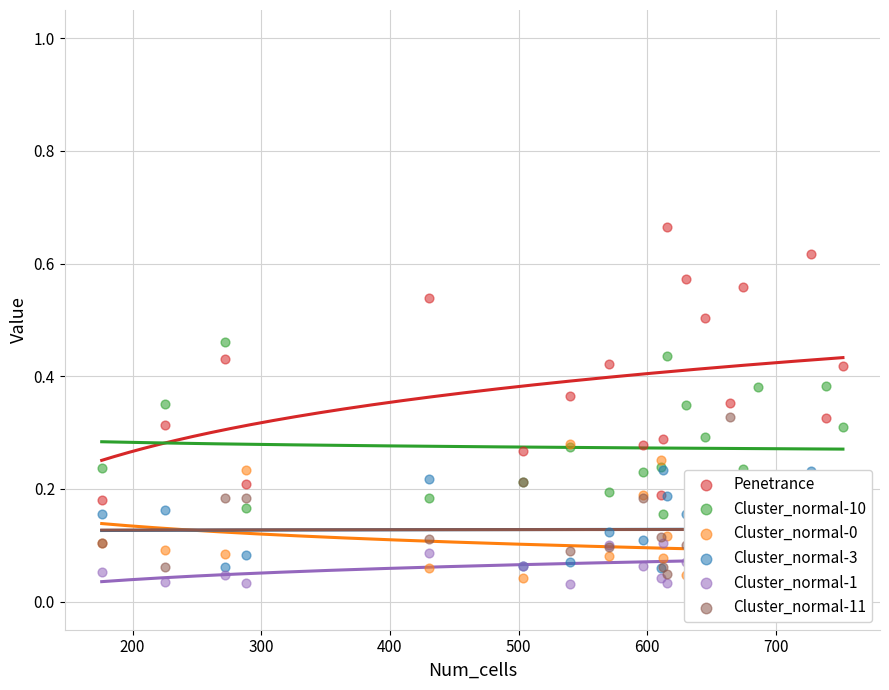

Which series has the largest total across all categories?

Penetrance